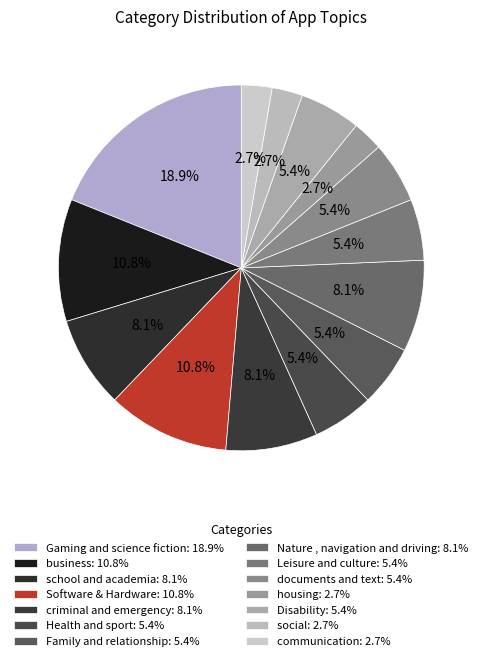

Do Disability and Leisure and culture together represent more than half of the pie?

No